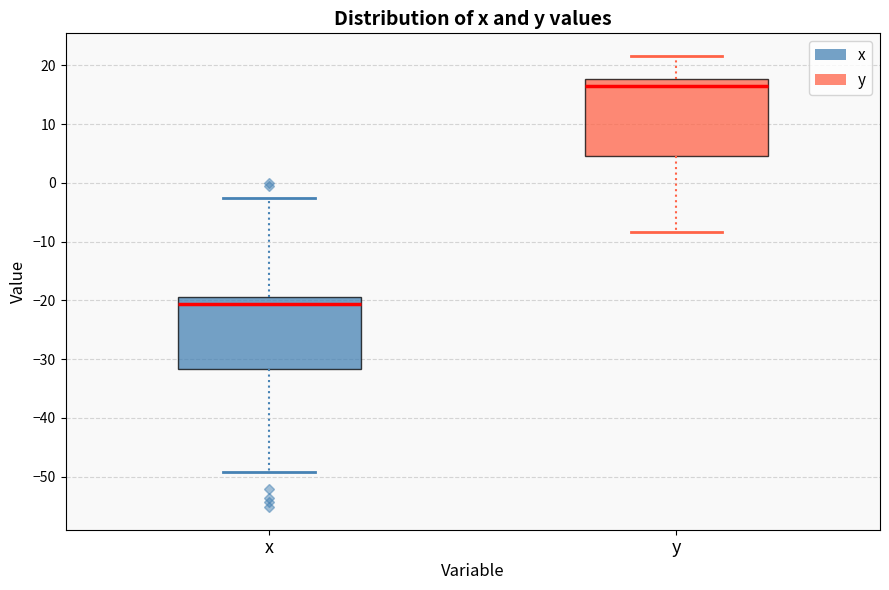

Reading left to right, transcribe this box plot: for each box, give where its median line is, the range the box spans, and where its two whiskers end, as read against the y-axis. The values are not printed on the chart, so give them approximately, as read against the axis.

x: median -21, box -32 to -19, whiskers -49 to -3
y: median 16, box 5 to 18, whiskers -8 to 22